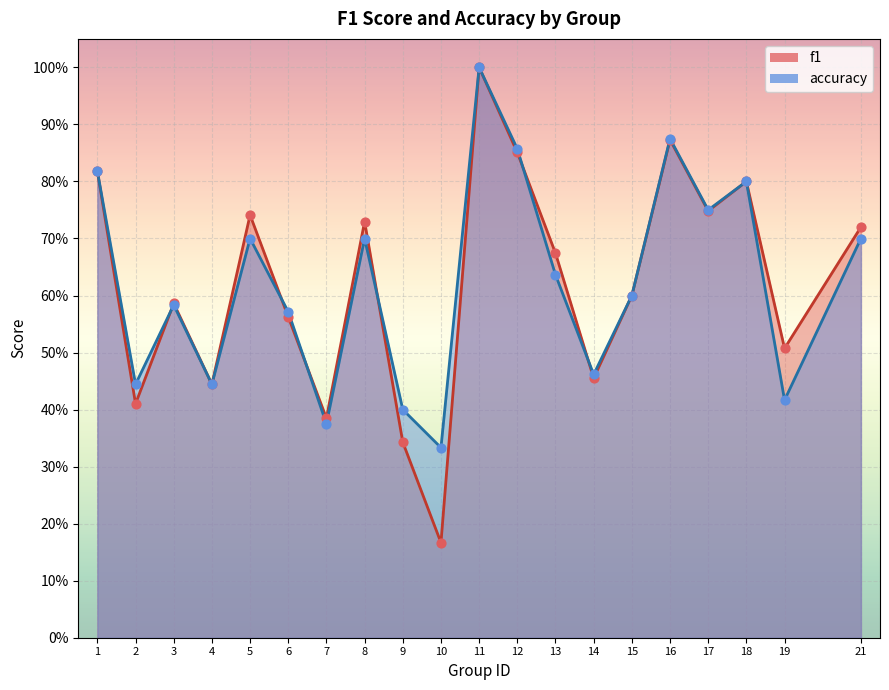

What are all the series names shown in the legend?

f1, accuracy